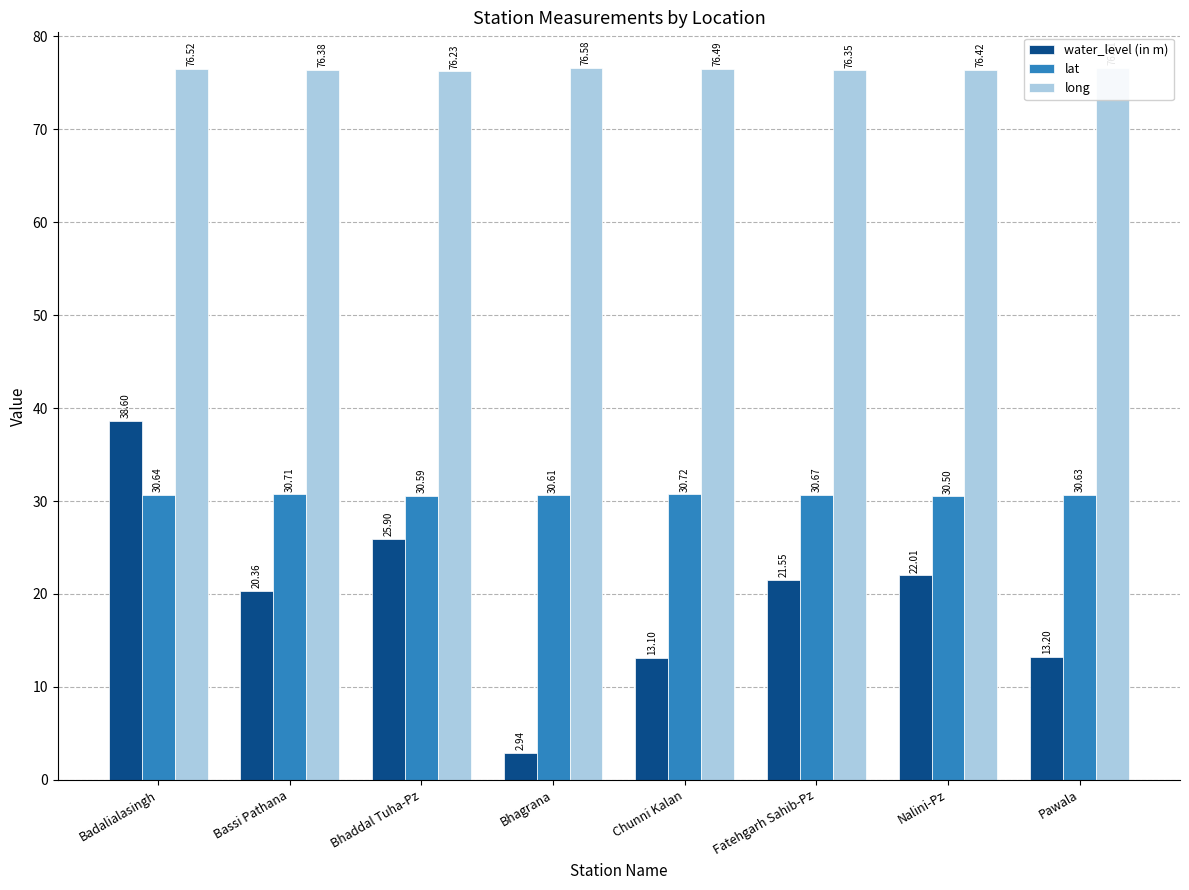

List the series in order of their peak value, lowest first.

lat, water_level (in m), long